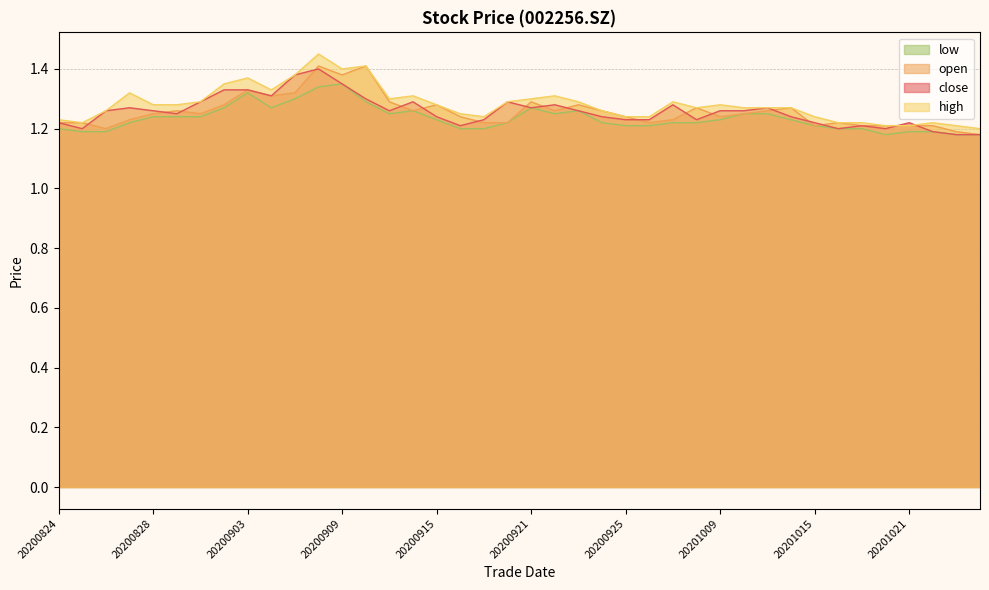

The value of close at 20200901 is 1.3. True or false?

True